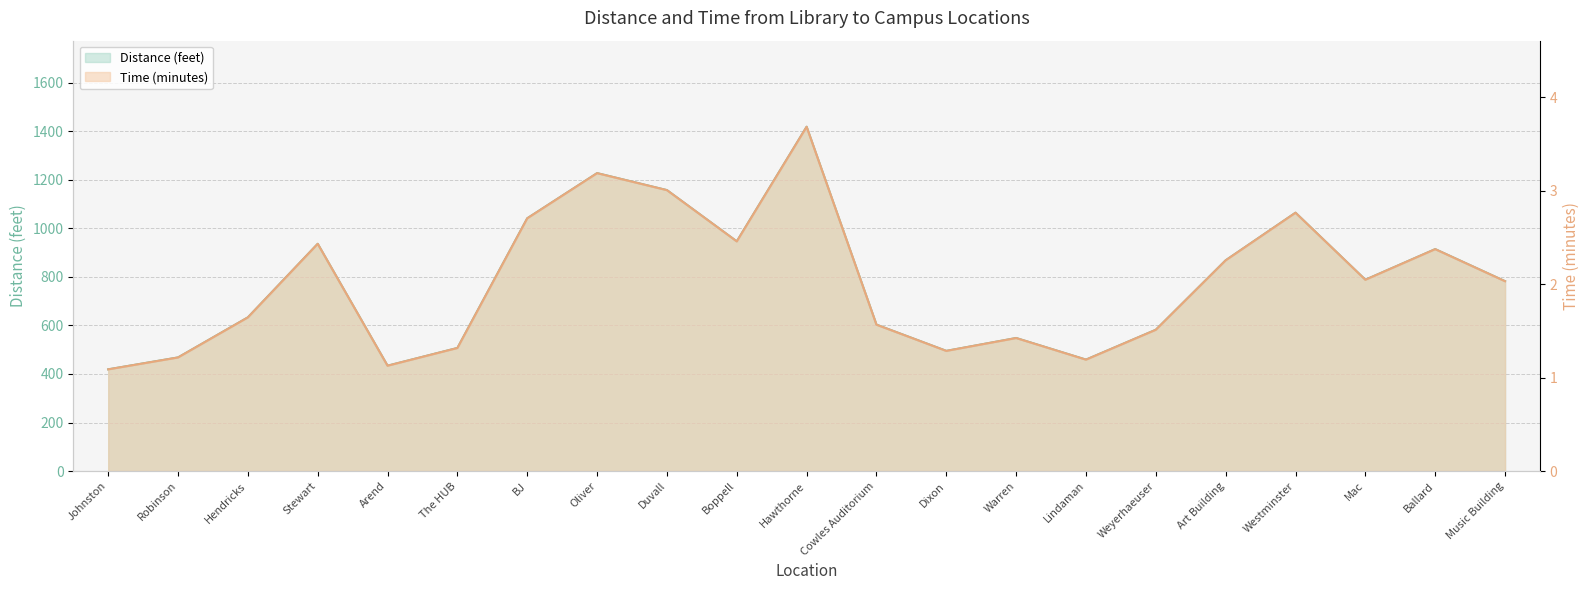

Does the chart have visible grid lines?

Yes